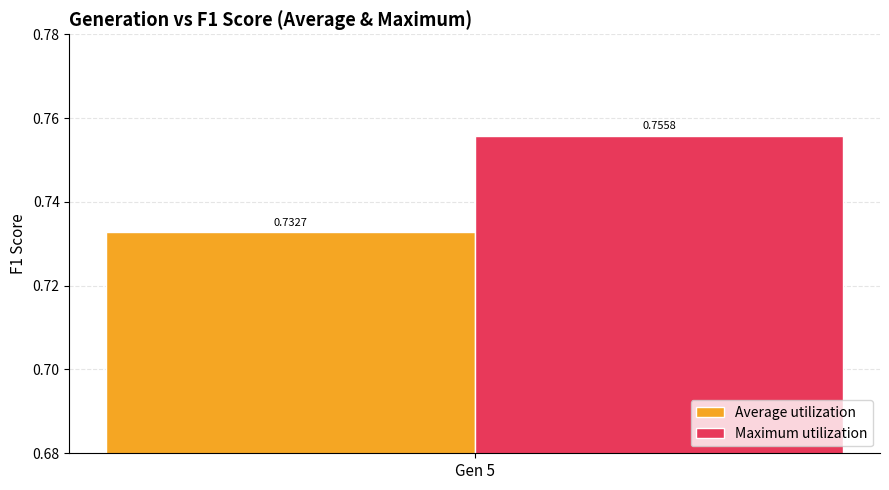

Rank the series by their maximum value, from highest to lowest.

Maximum utilization, Average utilization